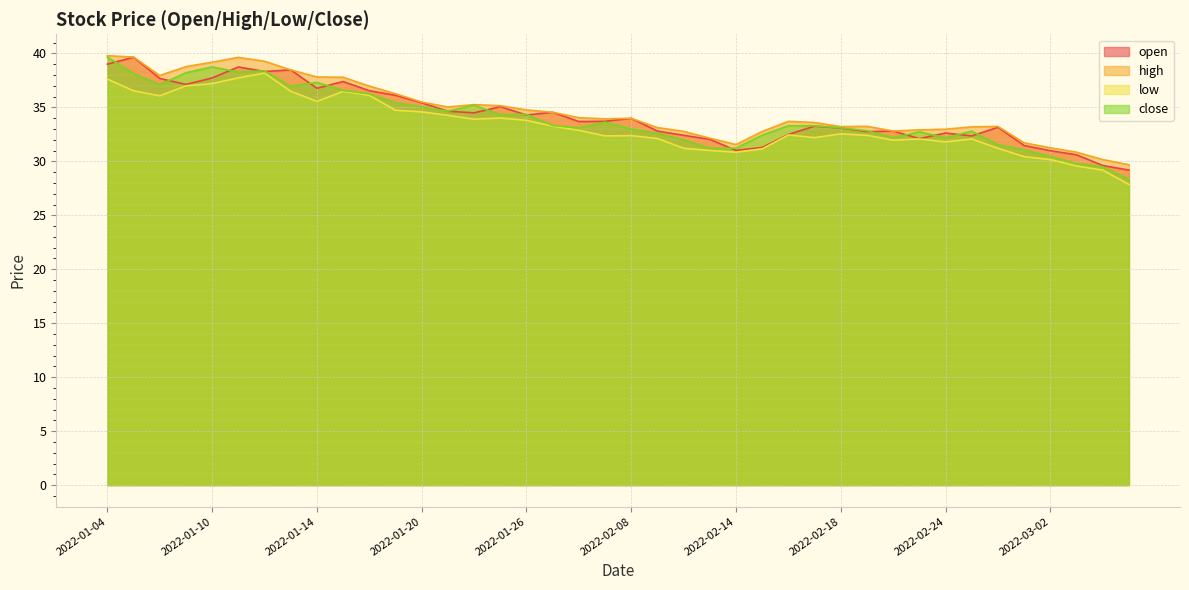

What is the minimum value for close?

28.4